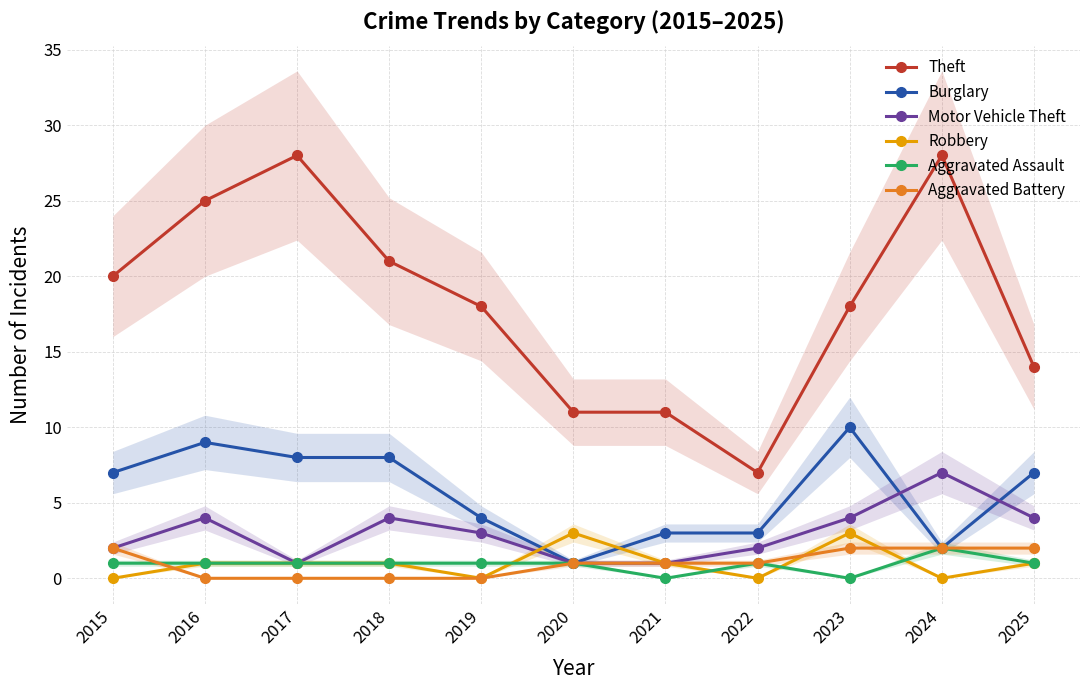

True or false: Aggravated Assault and Burglary cross at least once.

False